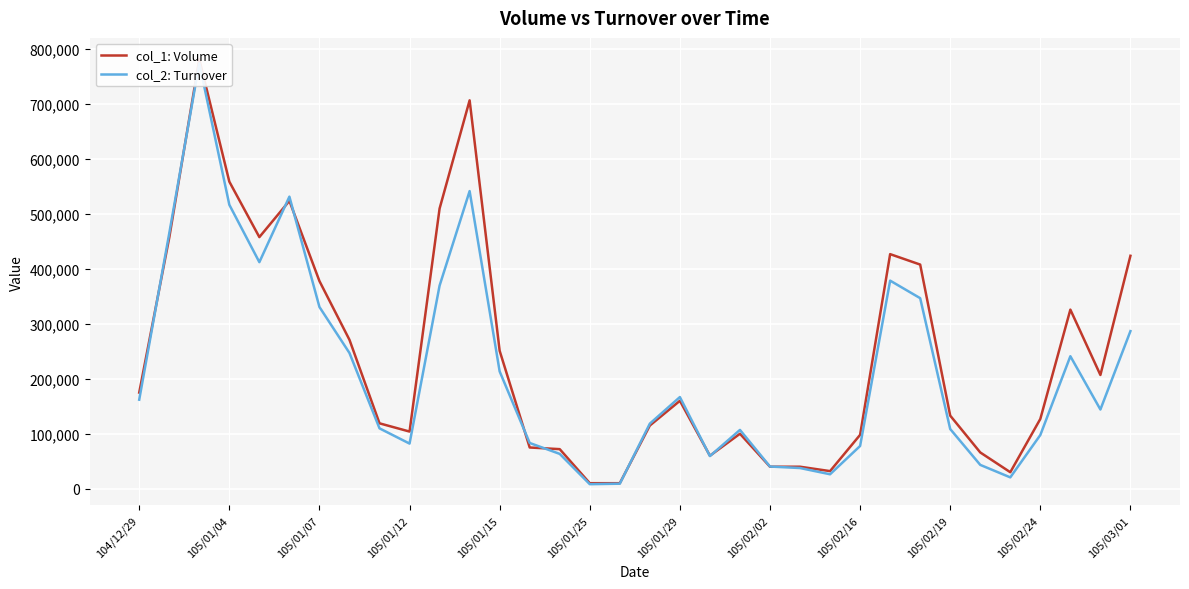

True or false: col_1: Volume has a value of 778192 at 105/01/25.

False